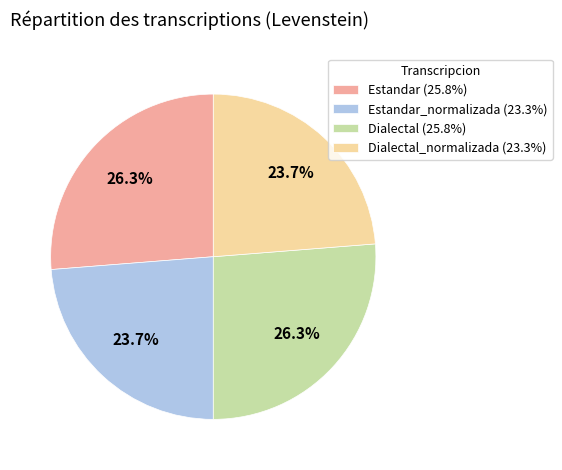

Is there a majority slice in this chart?

No